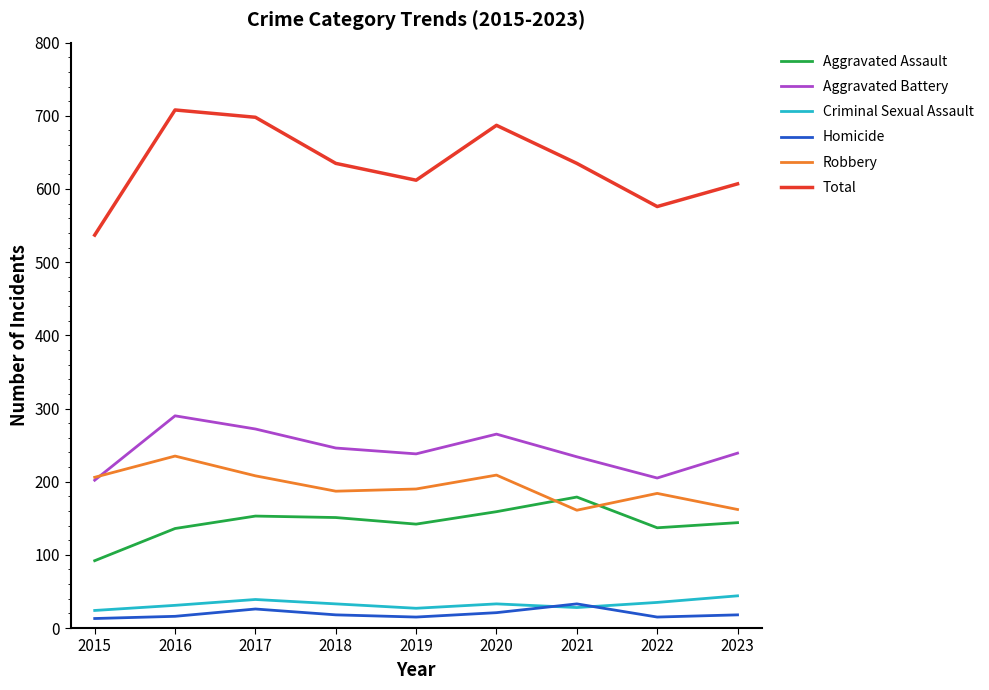

True or false: Total and Robbery intersect in this chart.

False